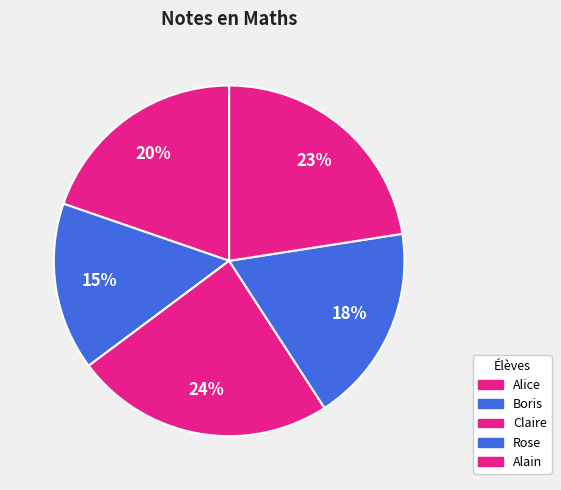

What is the change in value from Boris to Claire?

+6